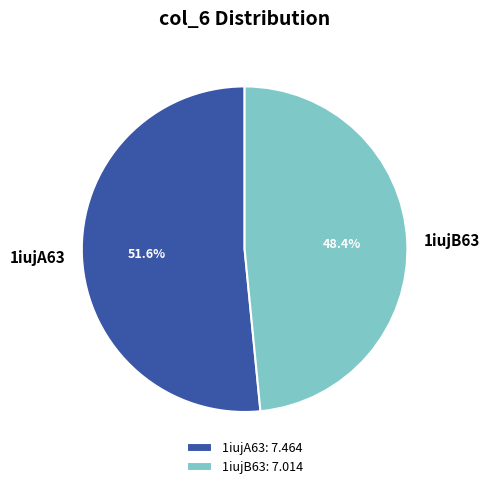

Is it true that 1iujB63 is 54% of the pie?

False